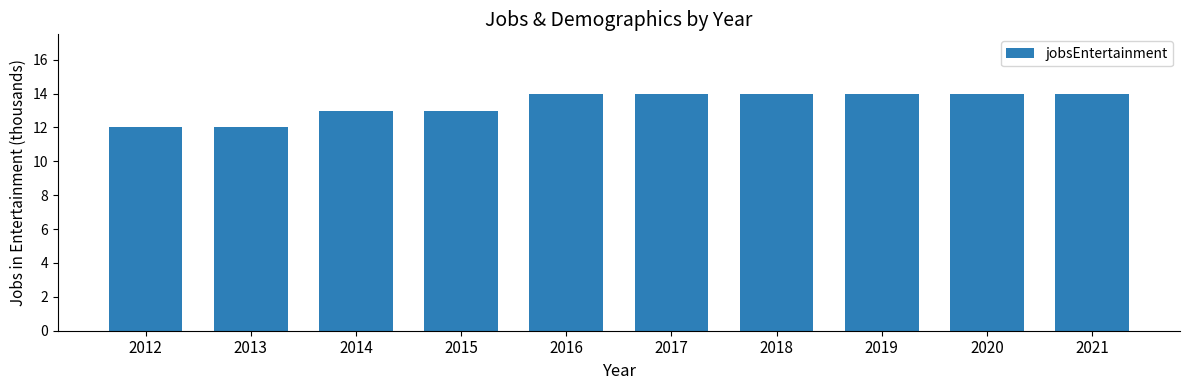

What is the average value?

13